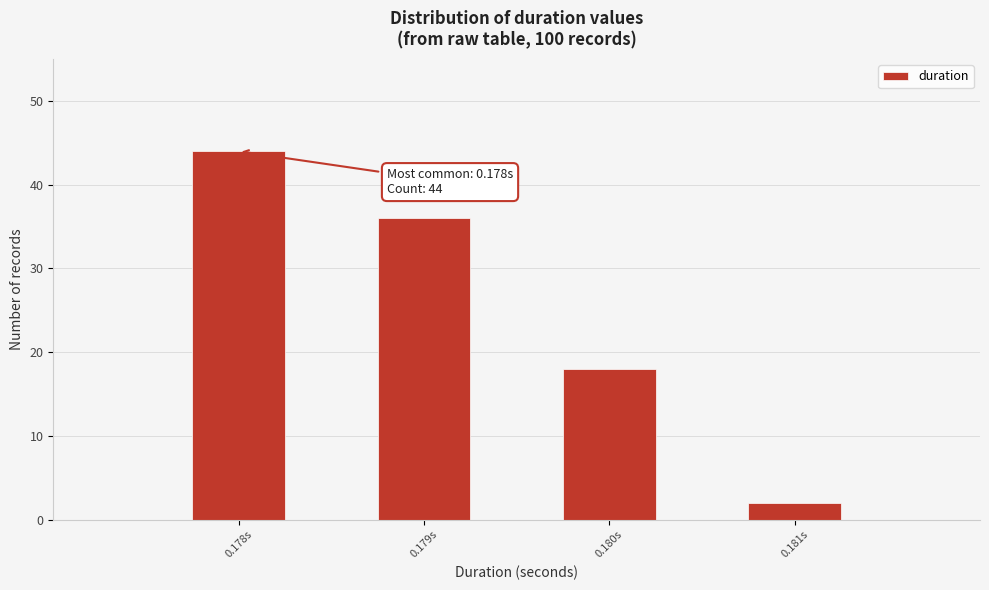

Reading right to left, extract all data points from this chart.

0.181s=2	0.180s=18	0.179s=36	0.178s=44